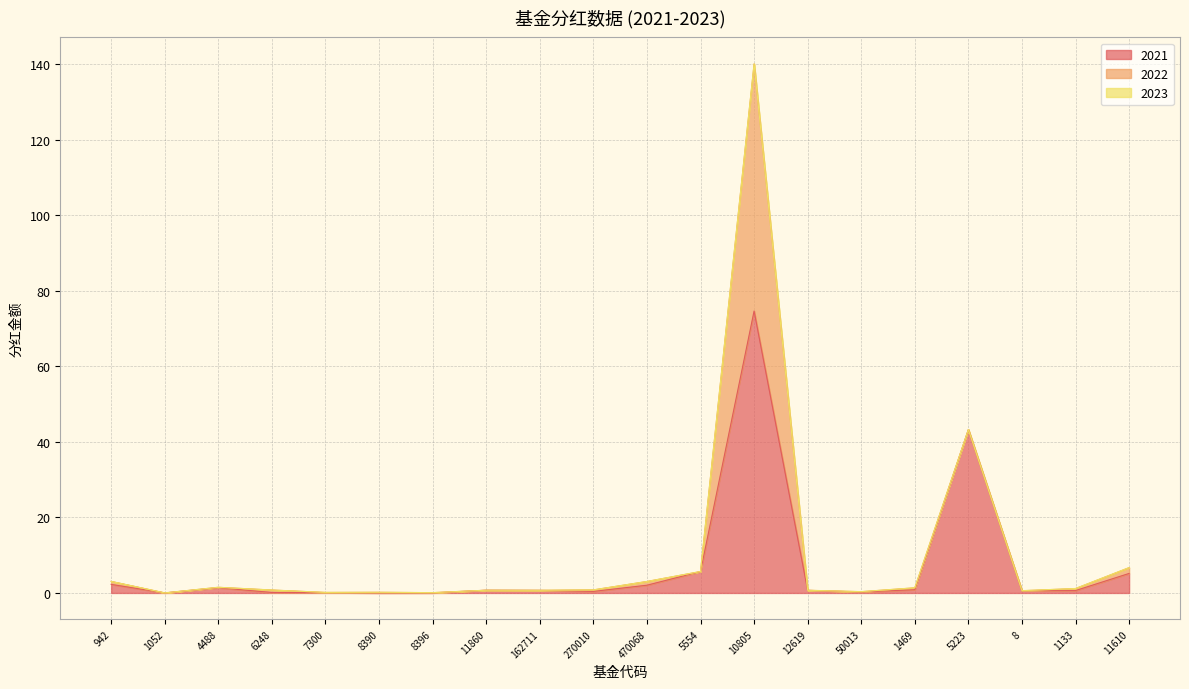

Reading left to right, extract all data points from this chart.

2021: 942=2.3	1052=0.0	4488=1.4	6248=0.1	7300=0.1	8390=0.0	8396=0.0	11860=0.7	162711=0.7	270010=0.4	470068=2.0	5554=5.7	10805=74.6	12619=0.7	50013=0.2	1469=0.9	5223=43.2	8=0.6	1133=0.6	11610=5.2
2022: 942=0.8	1052=0.0	4488=0.1	6248=0.7	7300=0.1	8390=0.2	8396=0.1	11860=0.0	162711=0.0	270010=0.4	470068=1.0	5554=0.0	10805=65.4	12619=0.0	50013=0.1	1469=0.5	5223=0.0	8=0.0	1133=0.5	11610=1.5
2023: 942=0.0	1052=0.0	4488=0.0	6248=0.0	7300=0.0	8390=0.0	8396=0.0	11860=0.0	162711=0.0	270010=0.0	470068=0.0	5554=0.0	10805=0.0	12619=0.0	50013=0.0	1469=0.0	5223=0.0	8=0.0	1133=0.0	11610=0.0